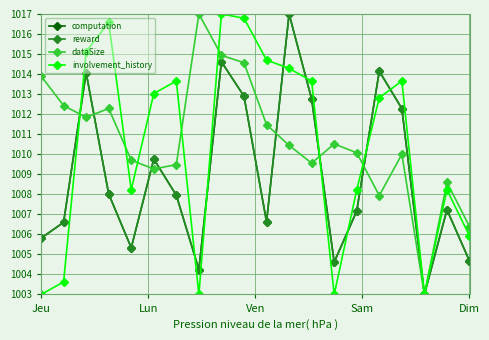

What is the value of the dataSize point at the 1st from the left?

1013.9